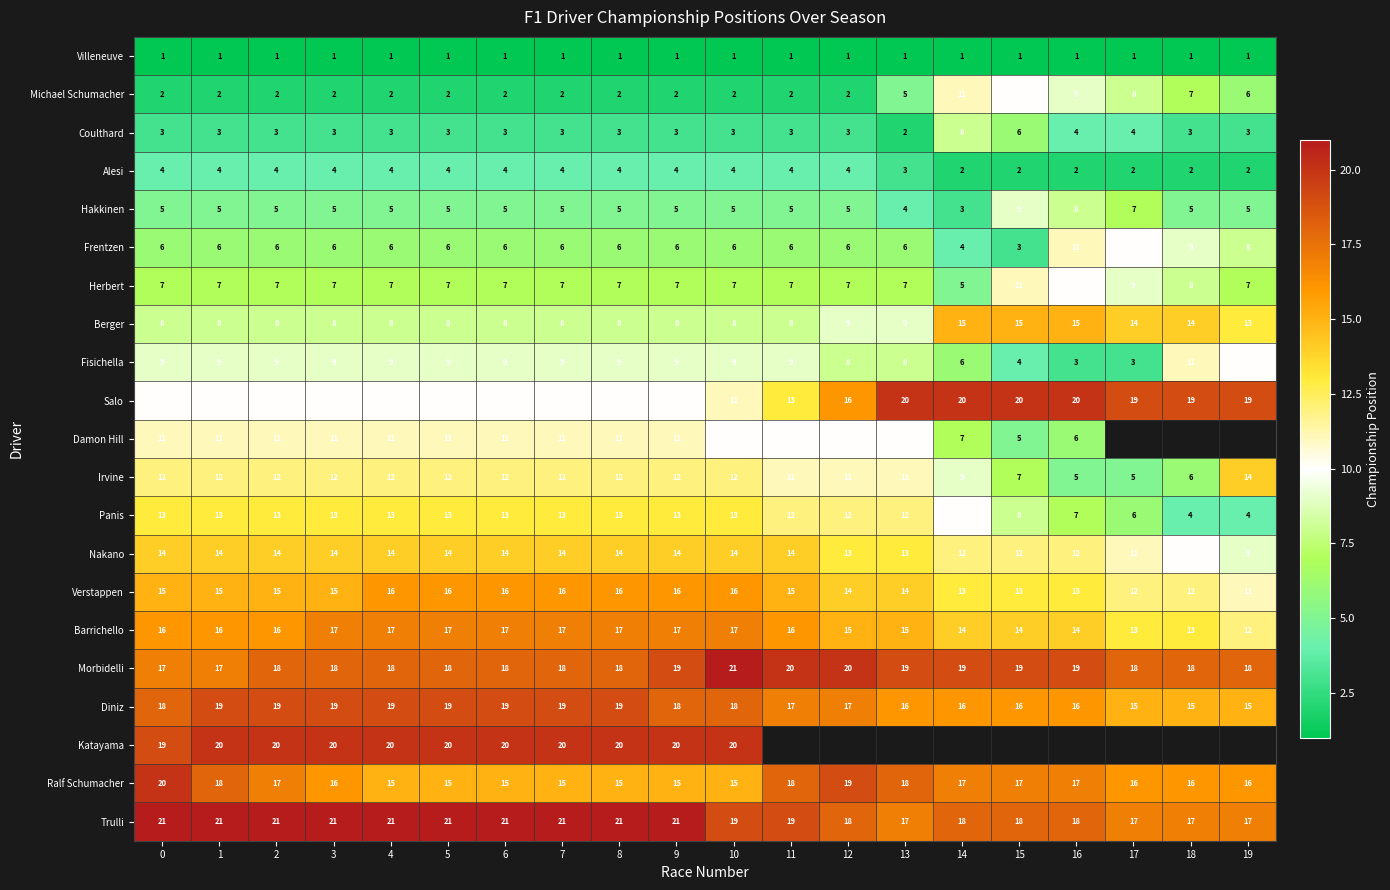

Is it true that Hakkinen equals 3.4 at 11?

False